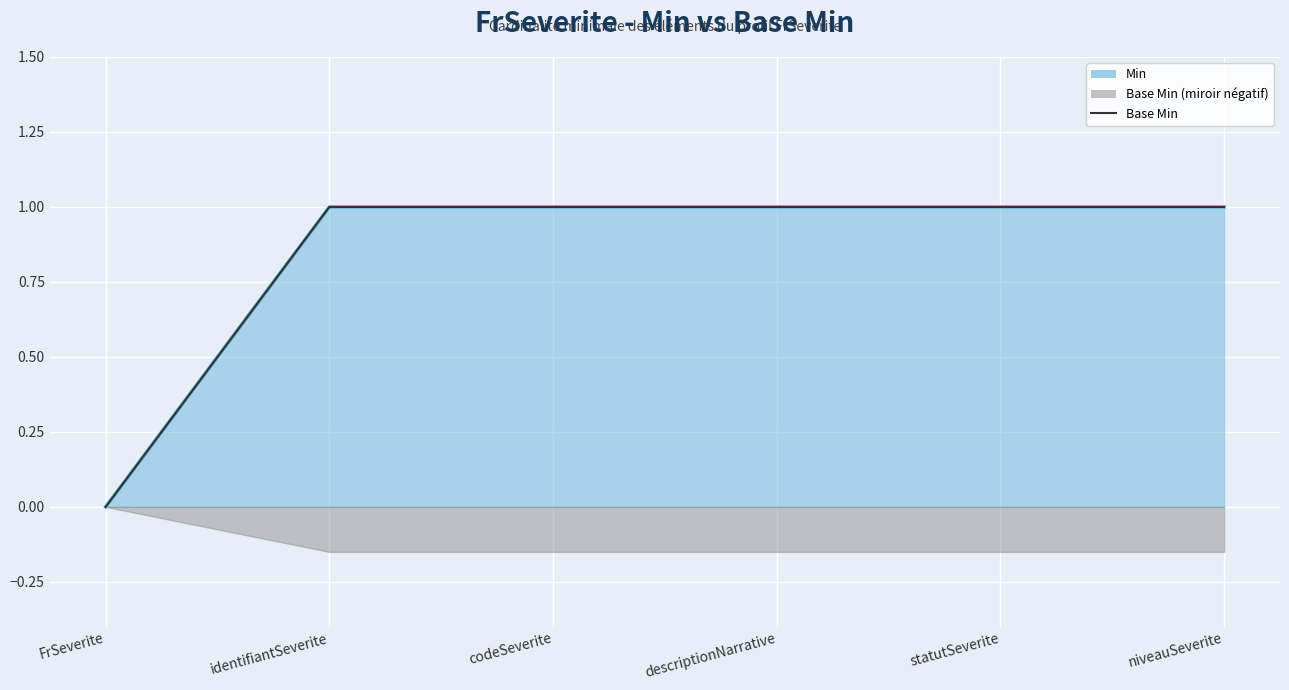

Reading left to right, transcribe all the data shown in this chart.

FrSeverite=0	identifiantSeverite=1	codeSeverite=1	descriptionNarrative=1	statutSeverite=1	niveauSeverite=1